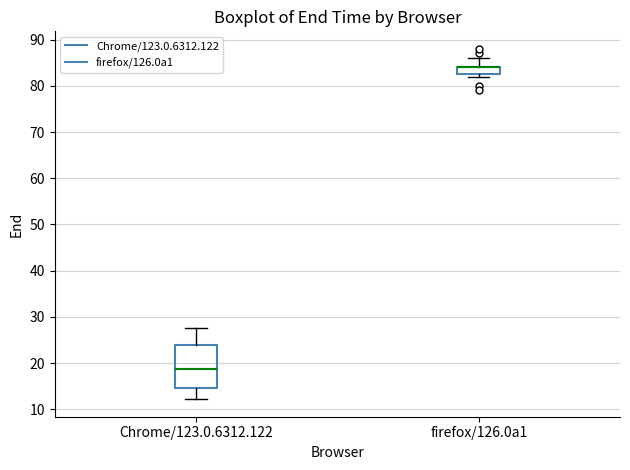

Which box is the tallest, from its lower edge to its upper edge?

Chrome/123.0.6312.122